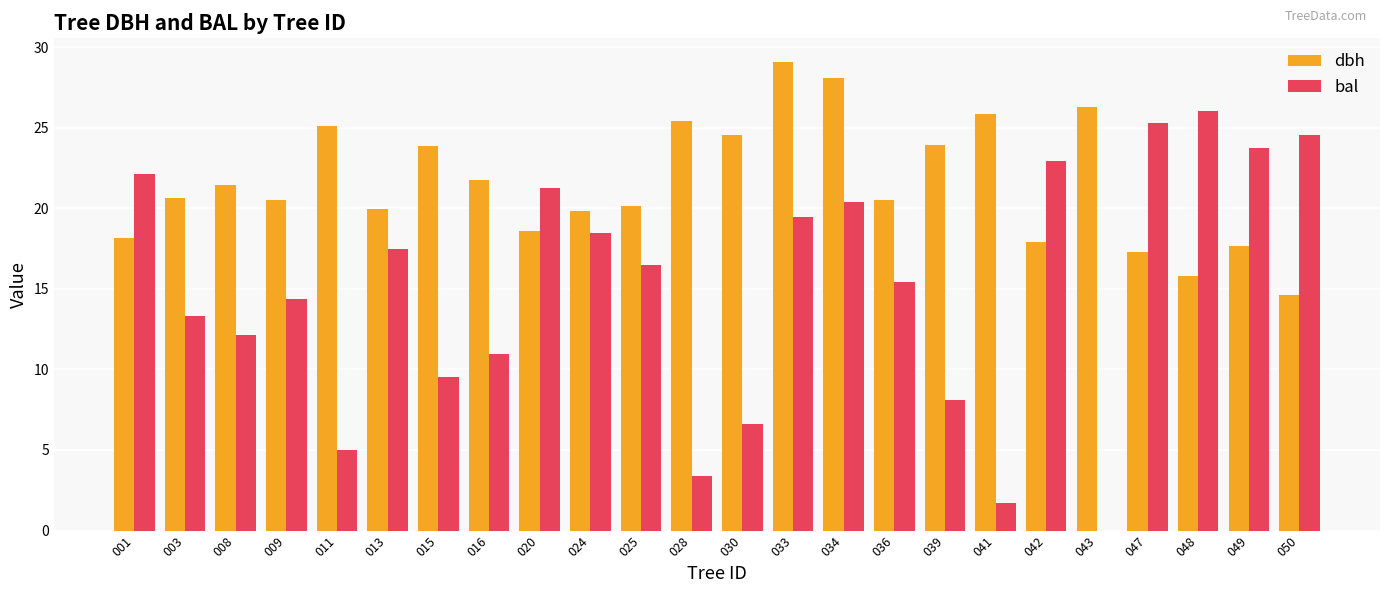

Which series has the largest total across all categories?

dbh